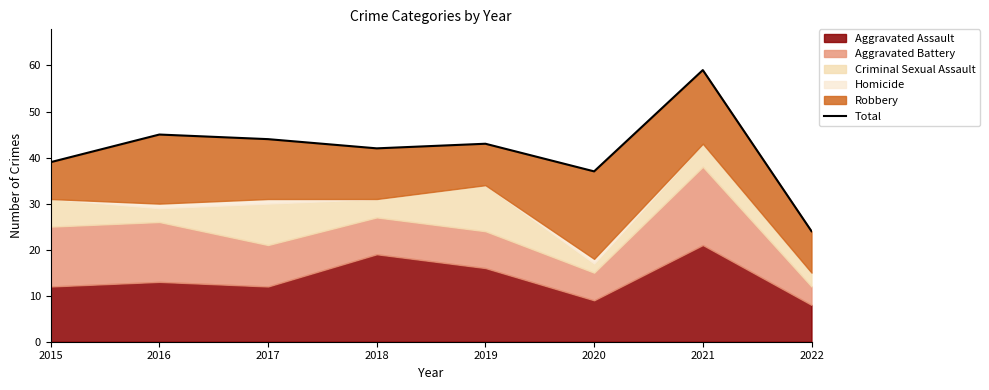

What is the value of the 2nd point from the left?

45